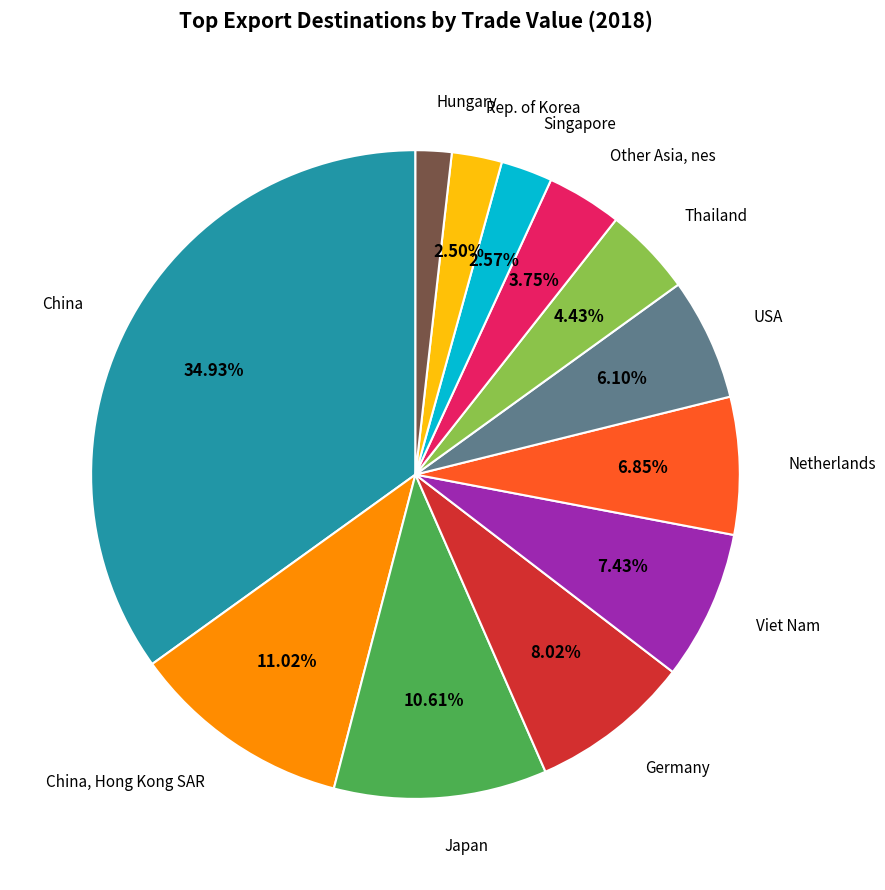

Which slice is the largest?

China